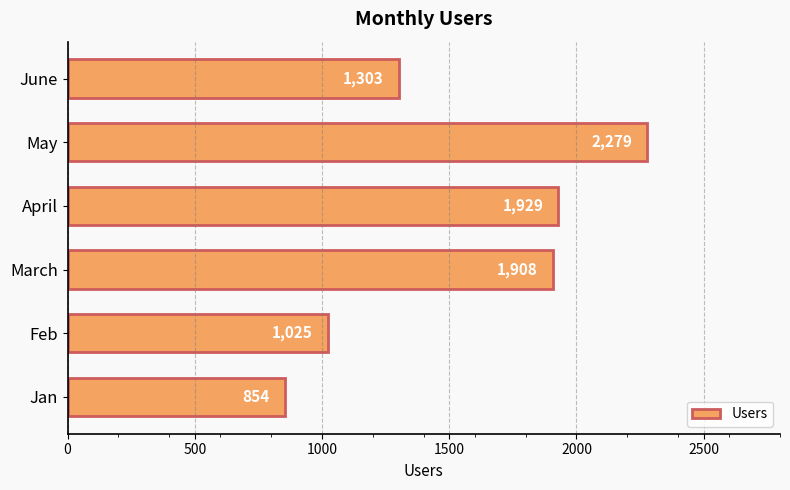

List the labels in order of value, largest first.

May, April, March, June, Feb, Jan